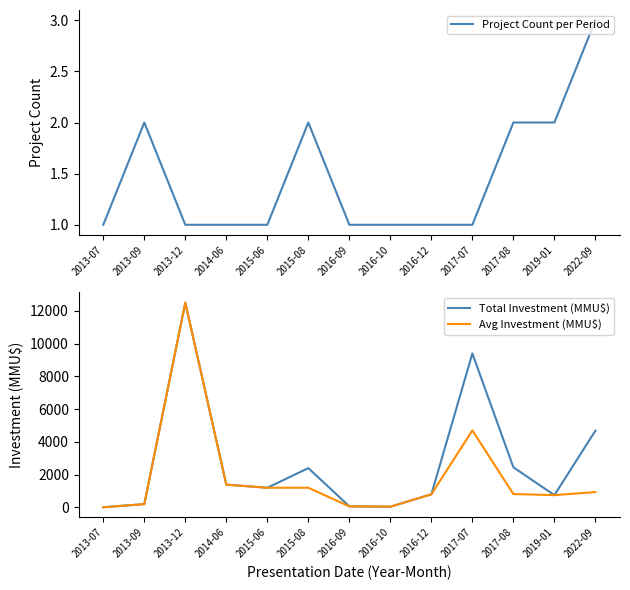

List the series in order of their overall mean, lowest first.

Project Count per Period, Avg Investment (MMU$), Total Investment (MMU$)